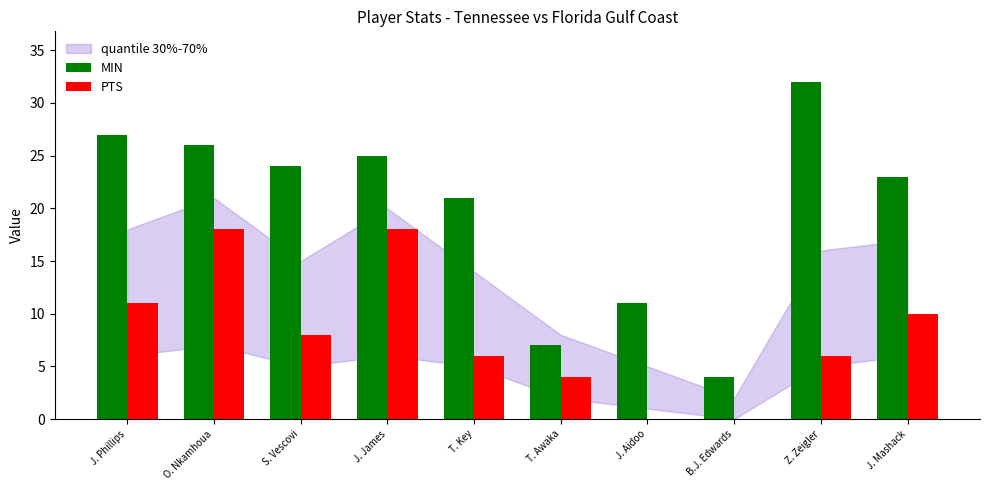

Which series has the largest total across all categories?

MIN